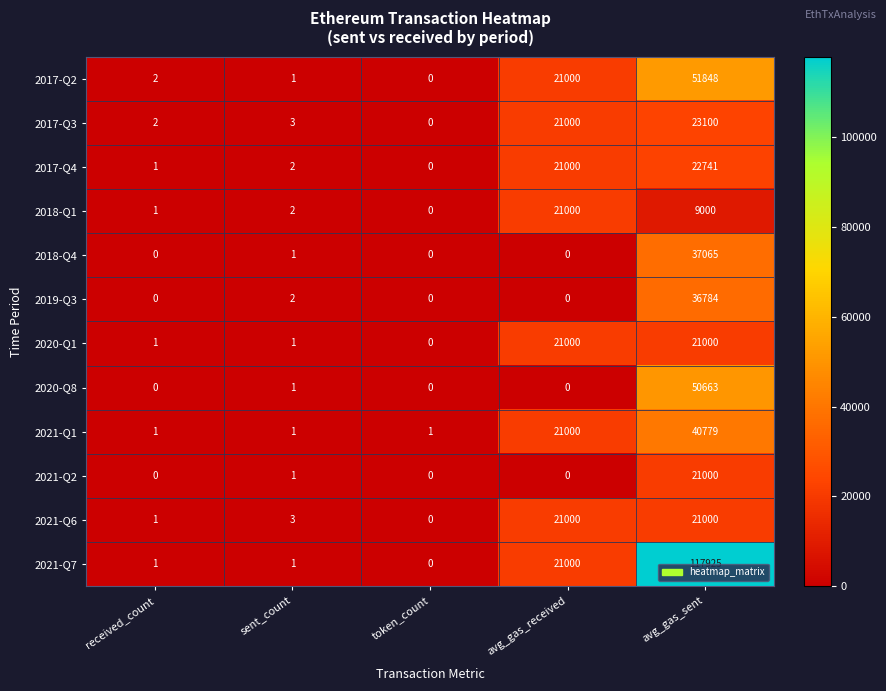

Which series has the largest range (max minus min)?

2021-Q7